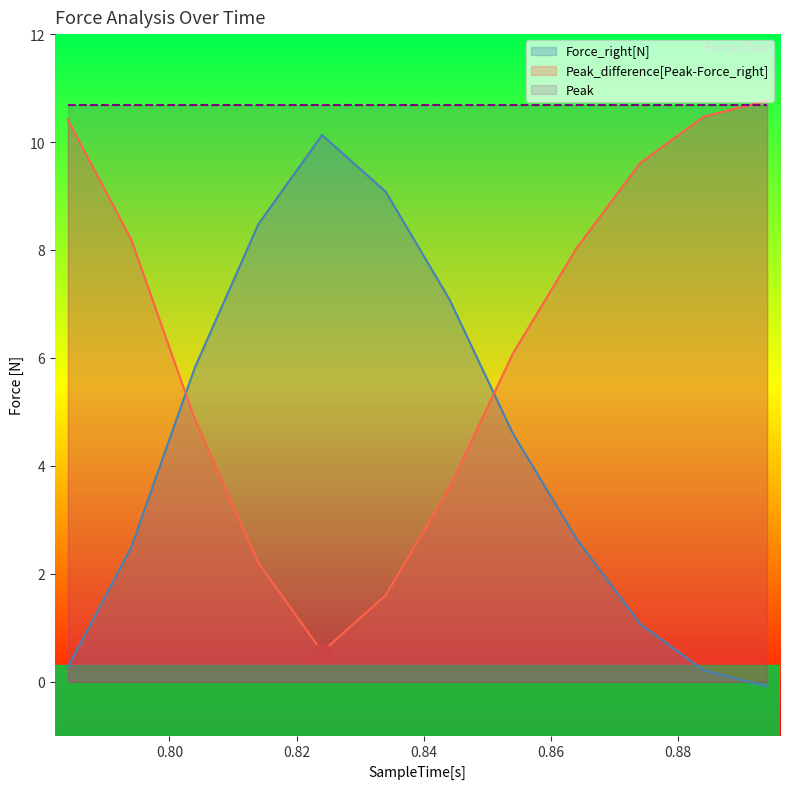

Reading left to right, what are all the values shown in this chart?

Force_right[N]: 0.3	2.5	5.8	8.5	10.1	9.1	7.1	4.6	2.6	1.1	0.2	-0.1
Peak_difference[Peak-Force_right]: 10.4	8.2	4.9	2.2	0.5	1.6	3.6	6.1	8.0	9.6	10.5	10.8